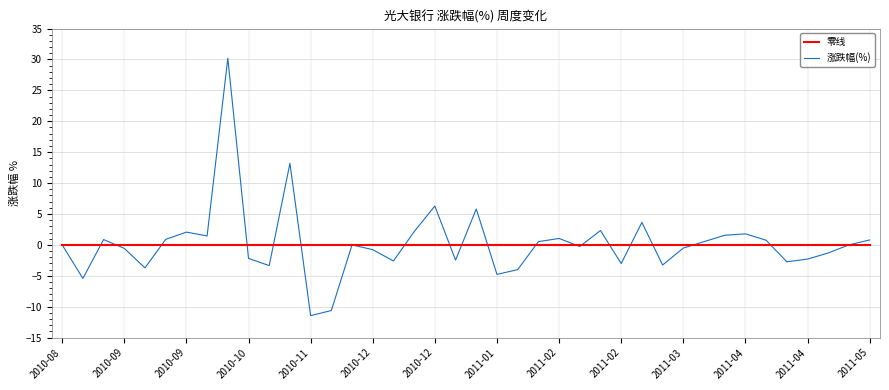

What is the highest value of the 涨跌幅(%) series?

30.2